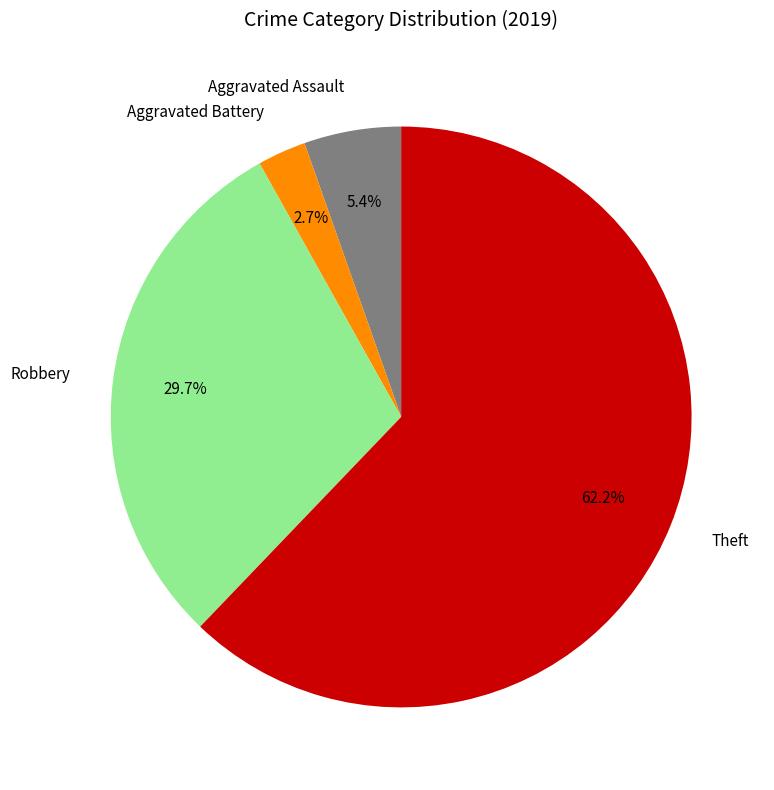

How many segments does this pie chart have?

4